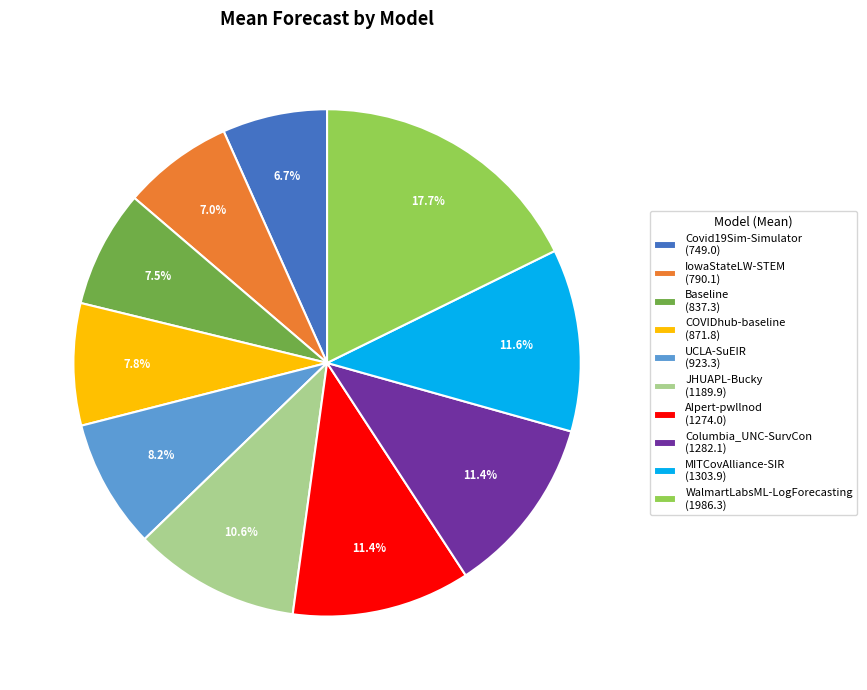

Approximately how many times larger is the value at Covid19Sim-Simulator compared to MITCovAlliance-SIR?

0.6